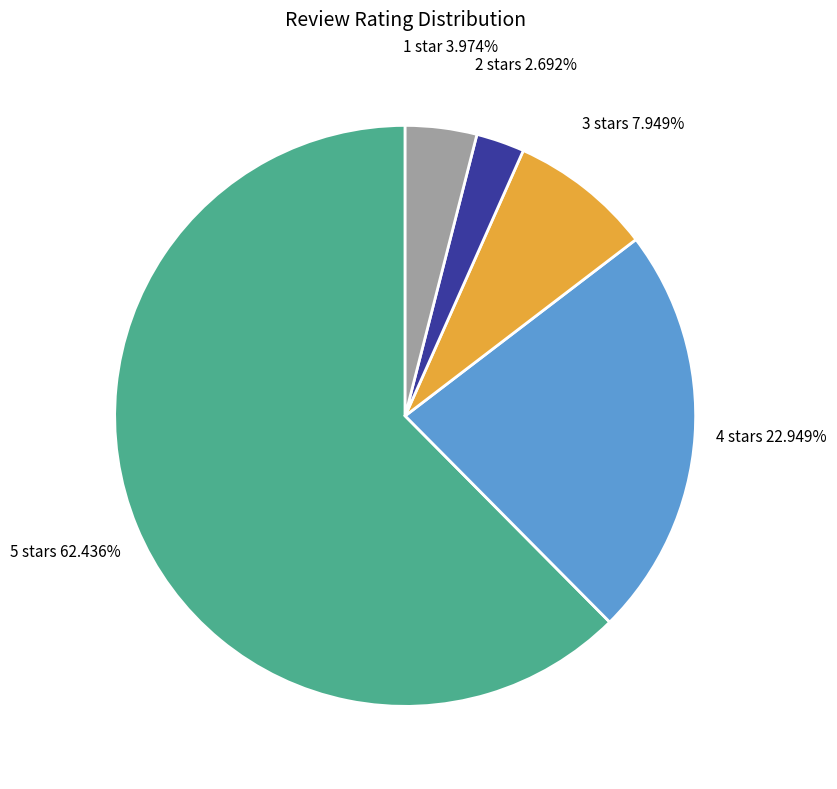

Which category accounts for the majority?

5 stars